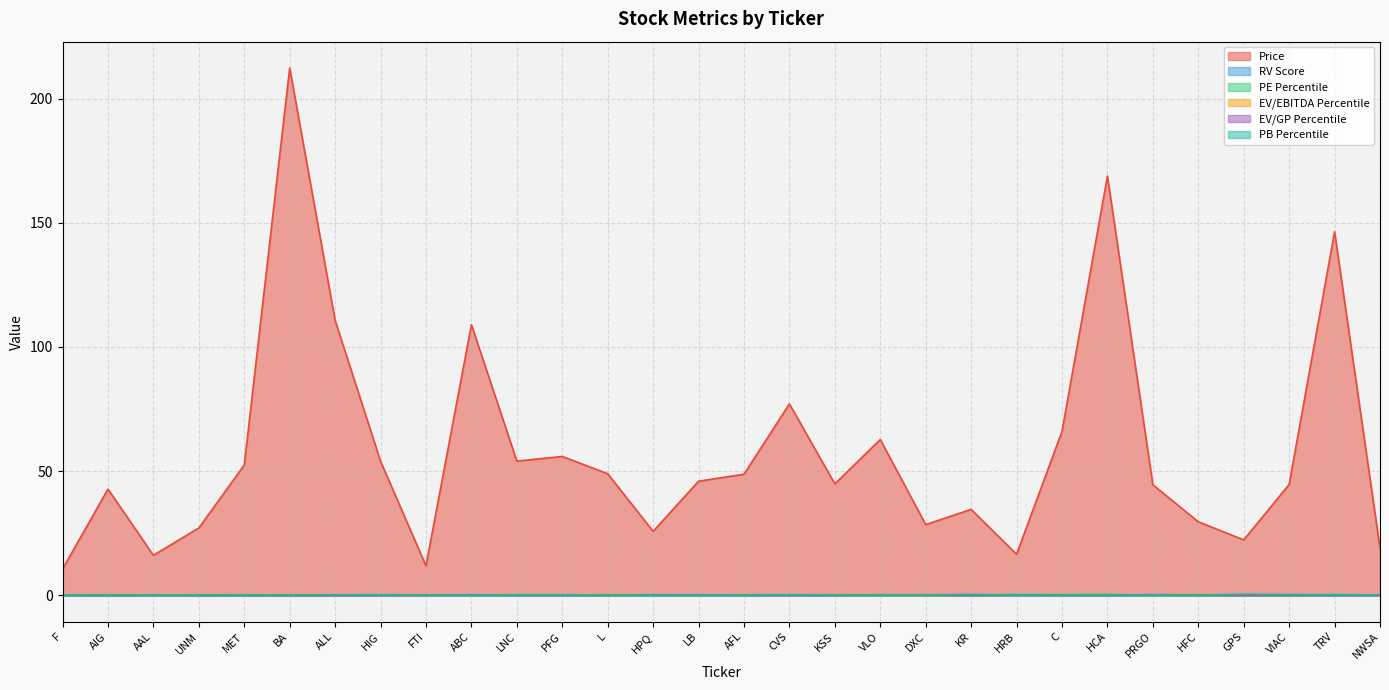

The EV/GP Percentile series shows 0.1 at GPS. True or false?

True